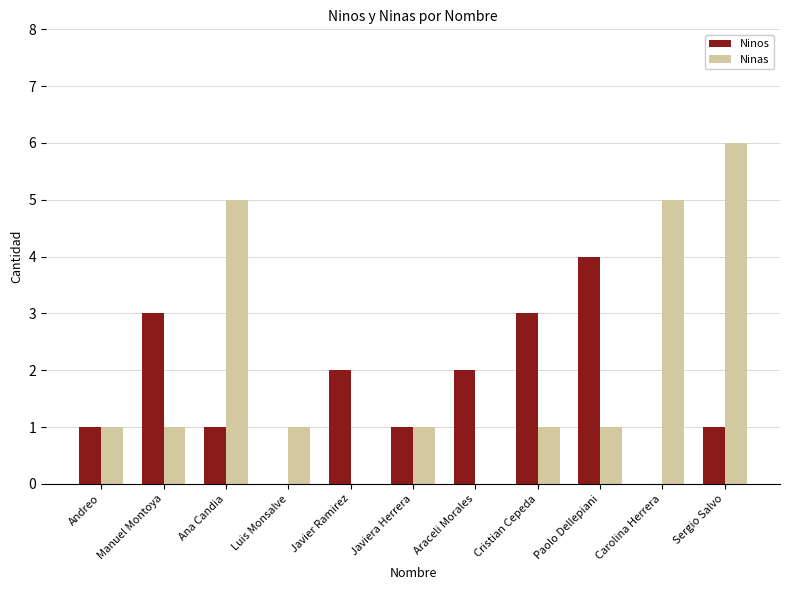

Which series changed the most between Andreo and Carolina Herrera?

Ninas